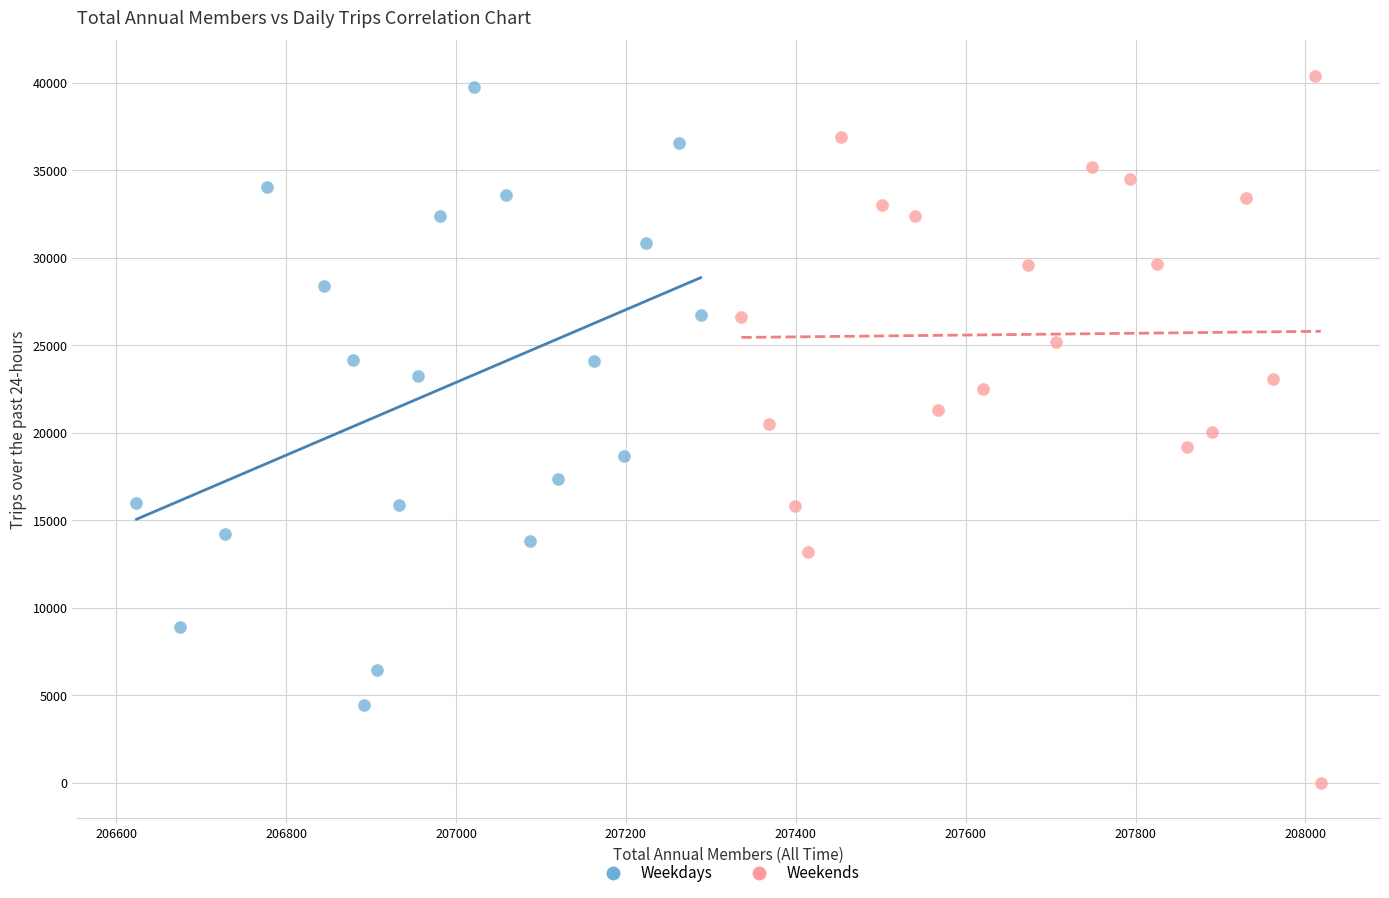

Which series reaches the minimum Y coordinate?

Weekends